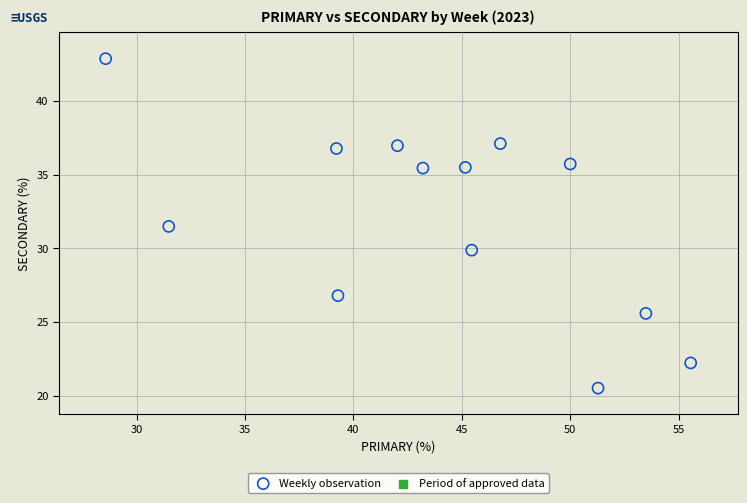

What is the range of Y values (max minus min)?

22.3